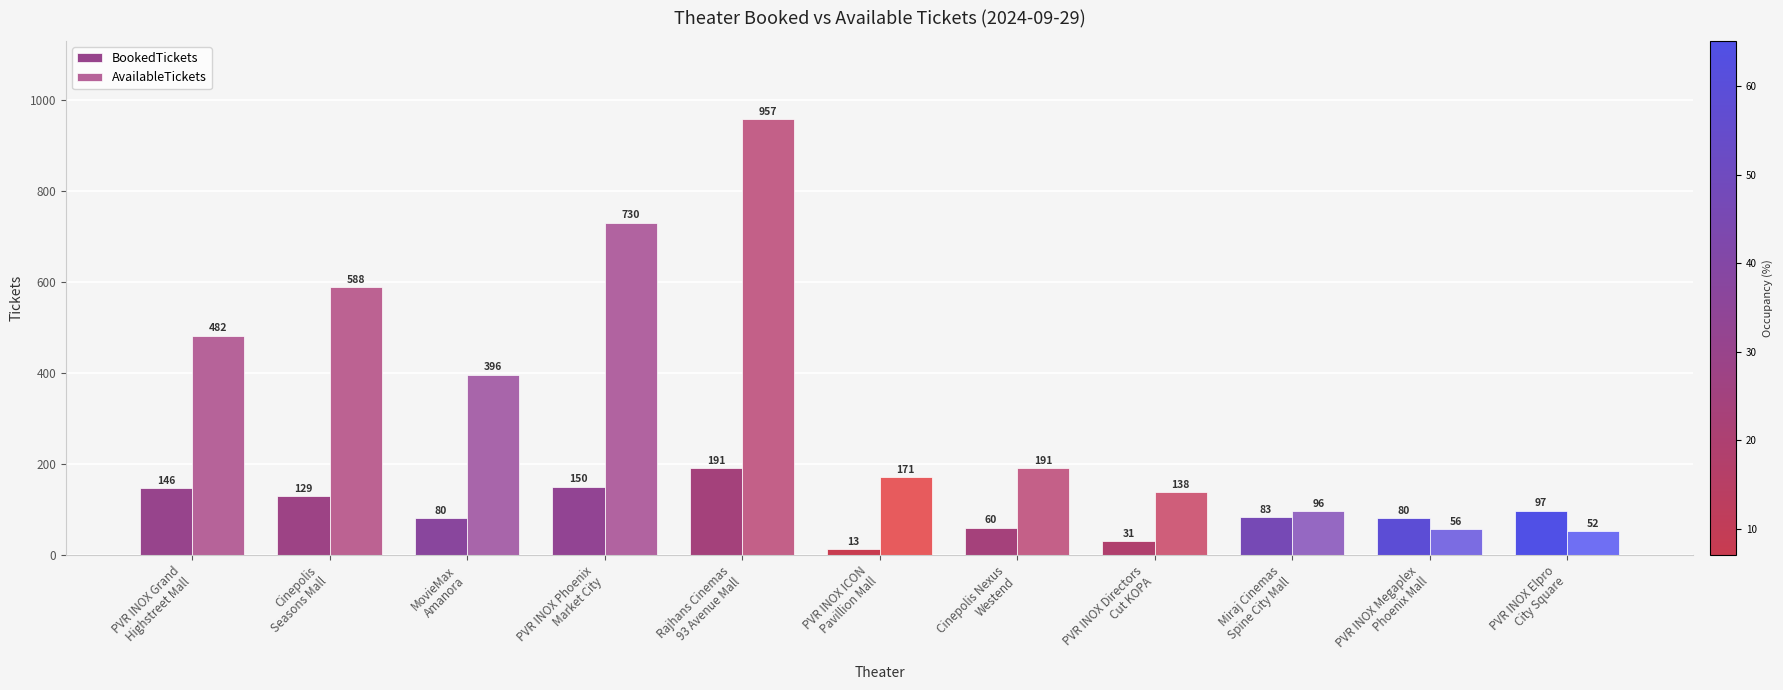

Which series changed the most between PVR INOX Grand
Highstreet Mall and PVR INOX Megaplex
Phoenix Mall?

AvailableTickets